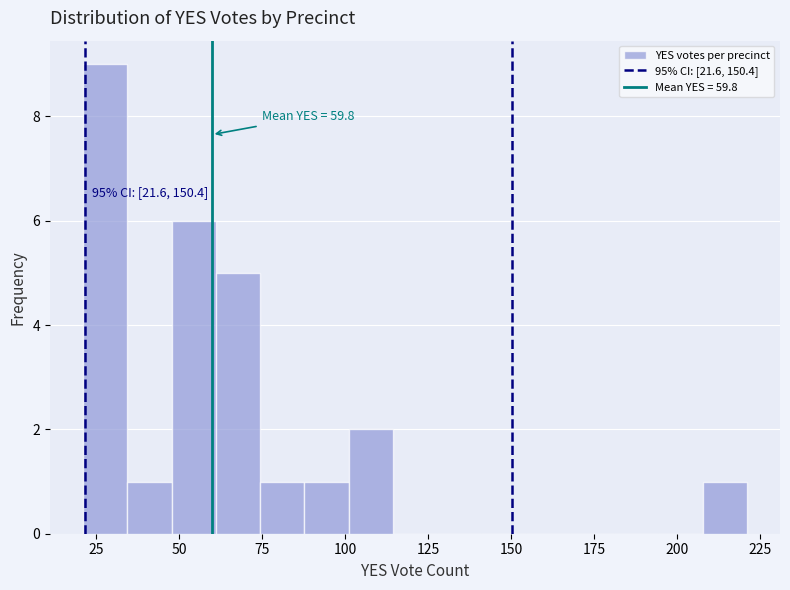

Read against the x-axis, roughly where is the centre of the tallest bar?

30